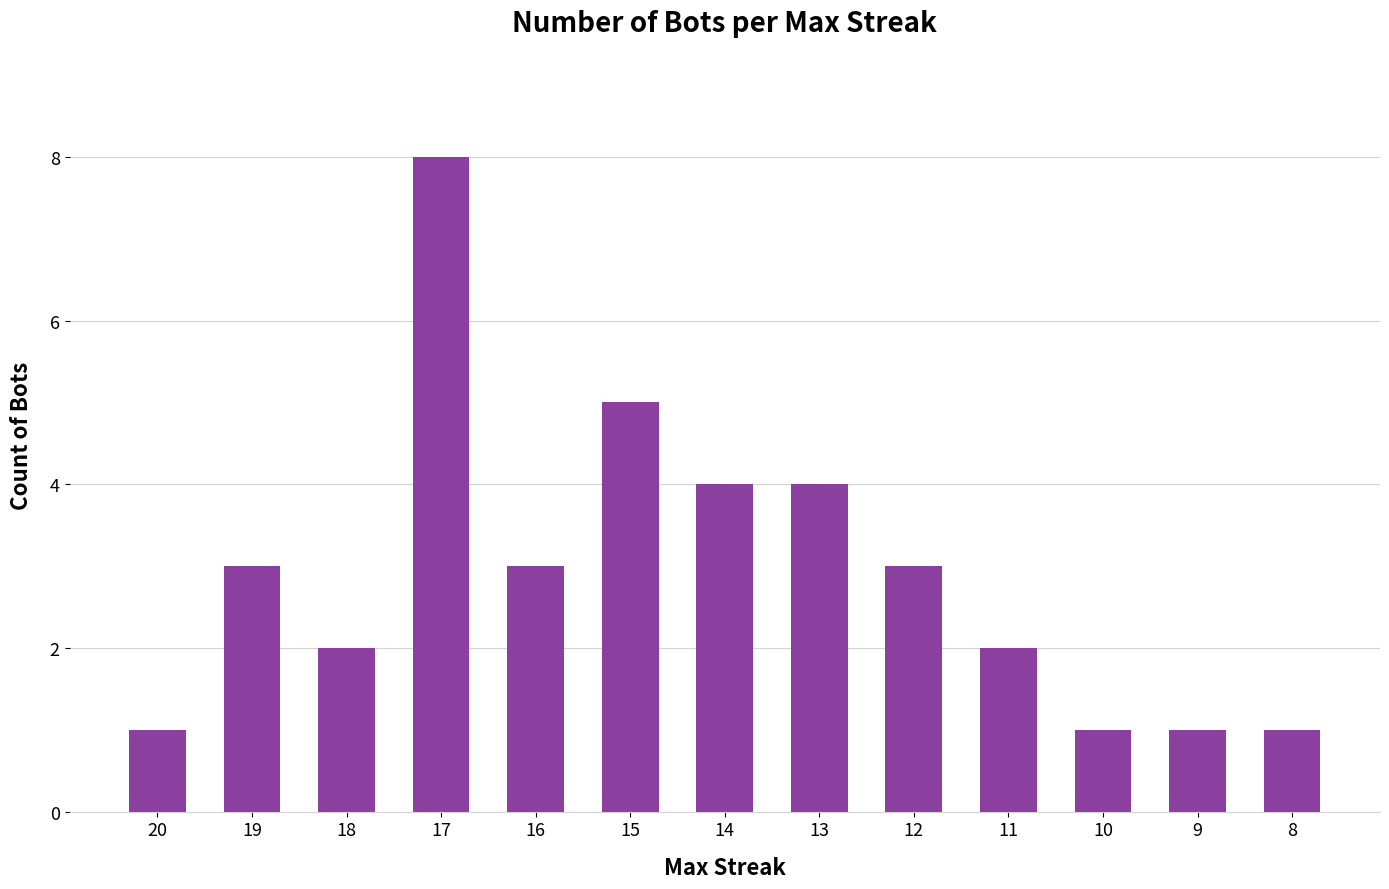

Between 16 and 18, which is larger?

16